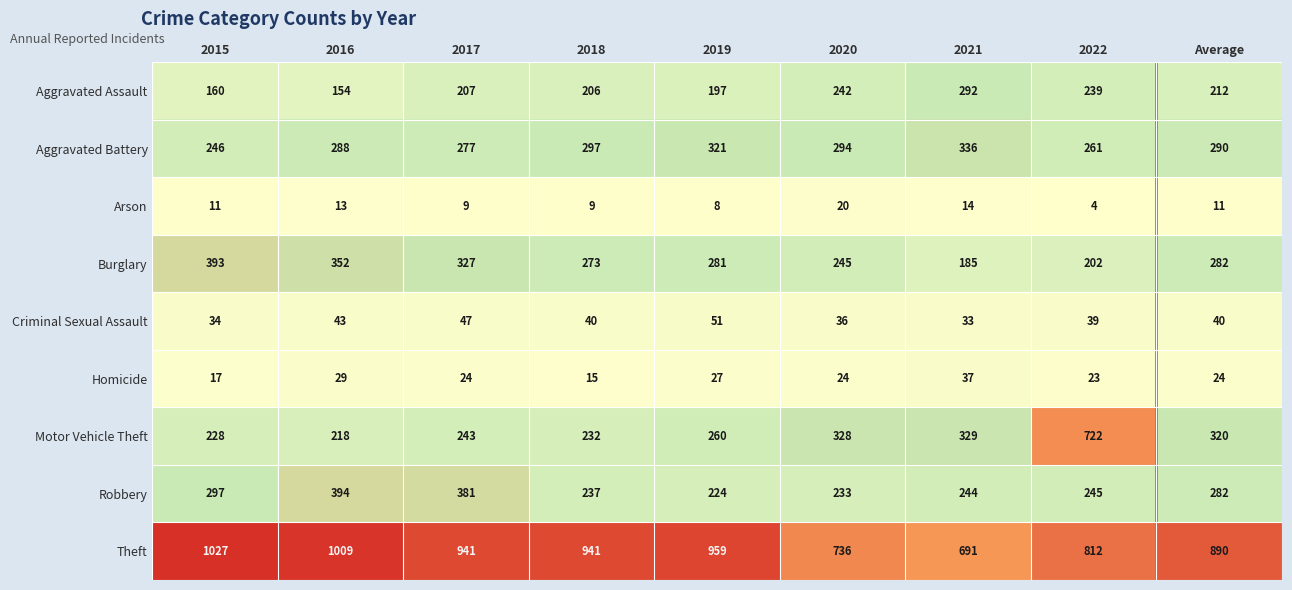

The Motor Vehicle Theft series shows 120 at 2016. True or false?

False